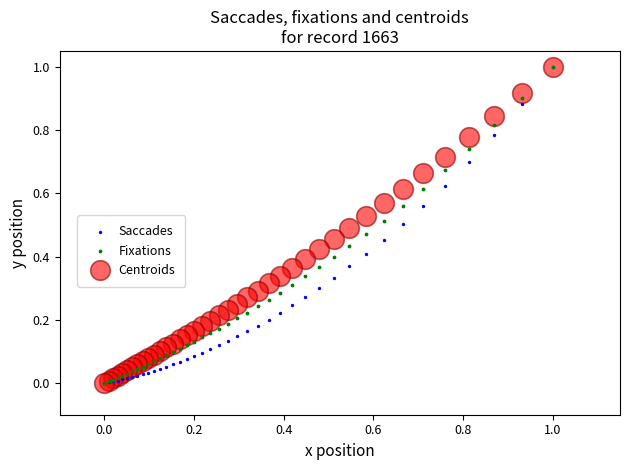

What are all the series names shown in the legend?

Saccades, Fixations, Centroids